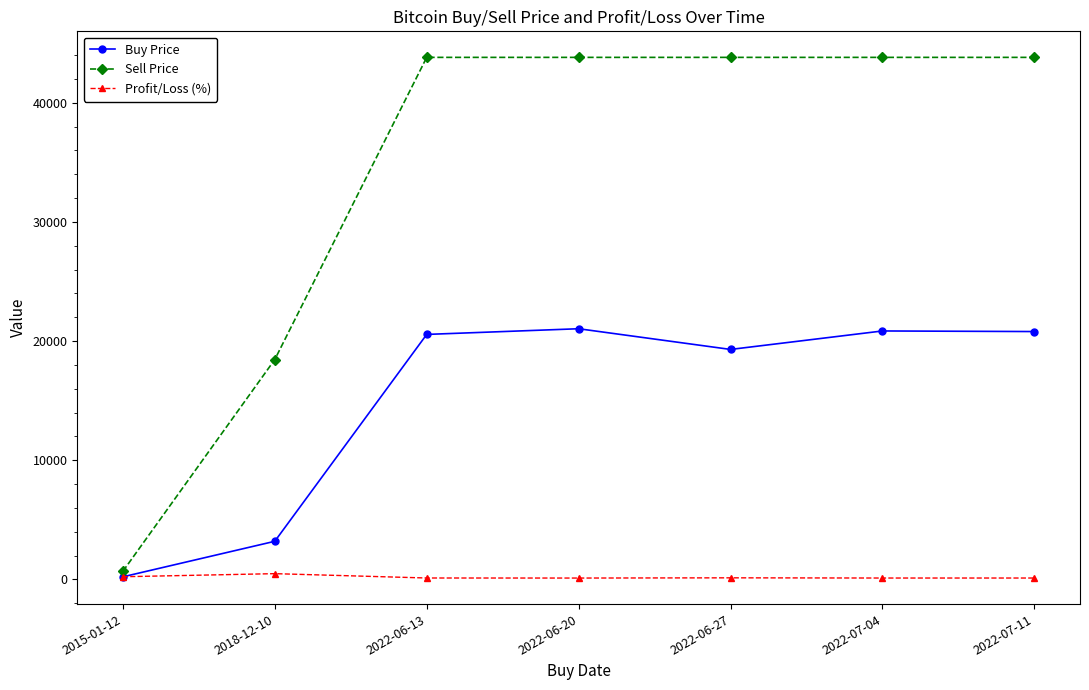

What is the difference between the second highest and minimum values in the Profit/Loss (%) series?

110.2